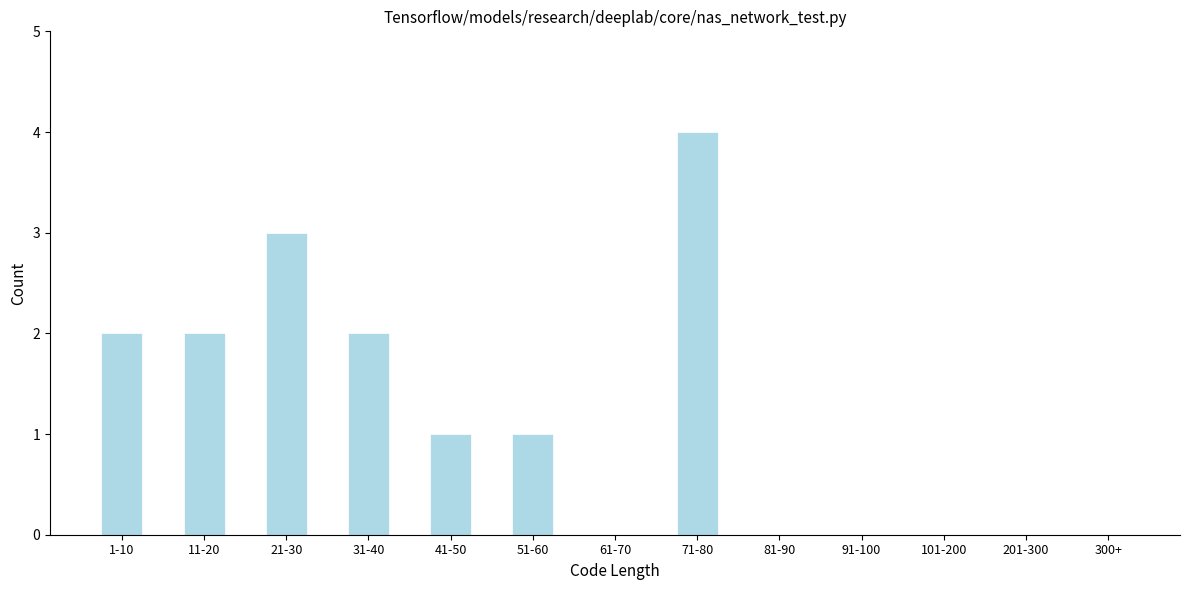

Reading left to right, extract all data points from this chart.

1-10=2	11-20=2	21-30=3	31-40=2	41-50=1	51-60=1	61-70=0	71-80=4	81-90=0	91-100=0	101-200=0	201-300=0	300+=0